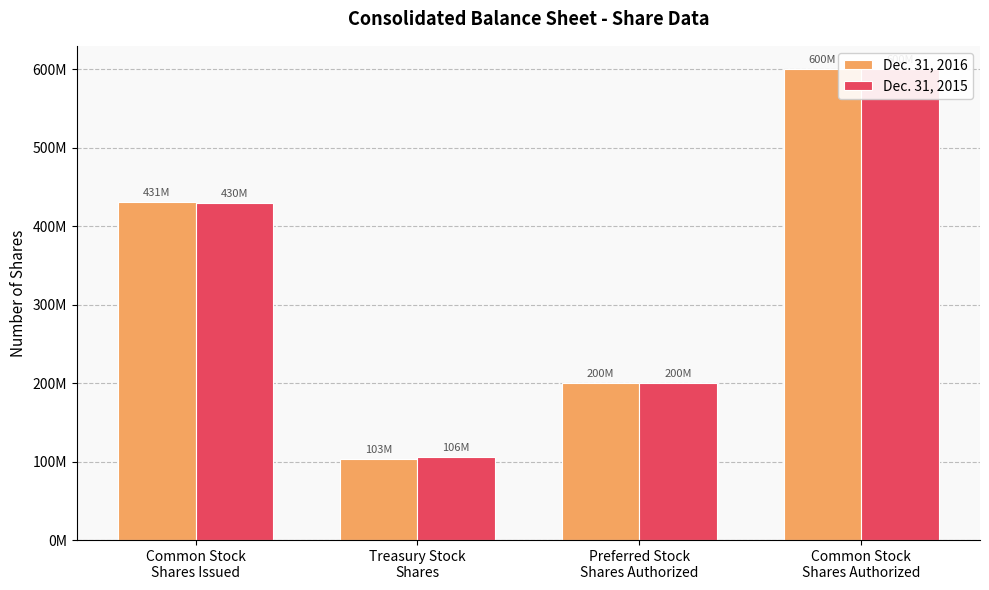

Which series changed the most between Common Stock
Shares Issued and Treasury Stock
Shares?

Dec. 31, 2016